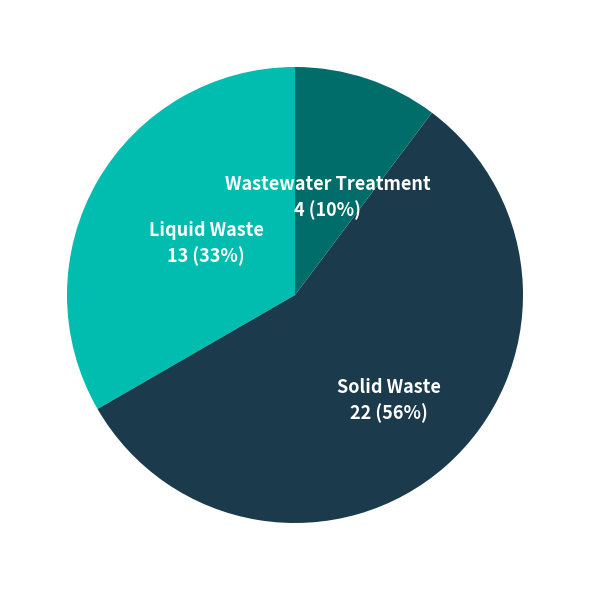

To the nearest percent, what is the average slice percentage?

33%